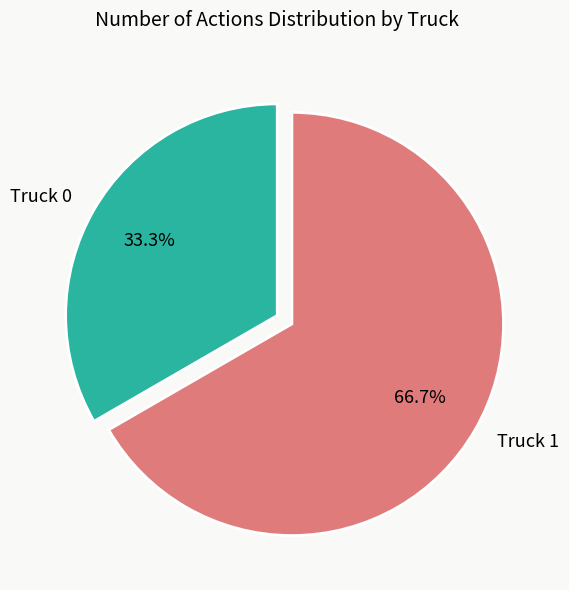

Which category has the biggest portion of the pie?

Truck 1